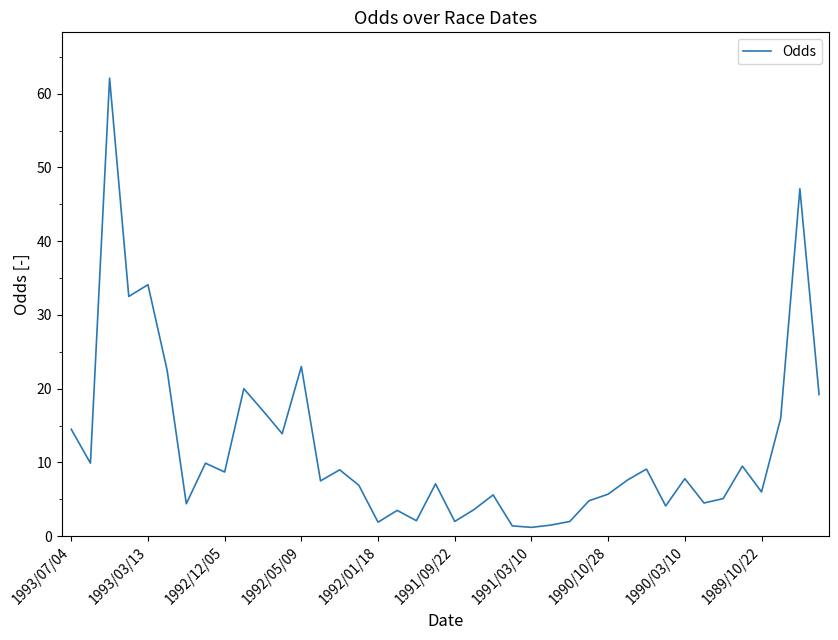

What is the difference between the maximum and minimum values?

60.9